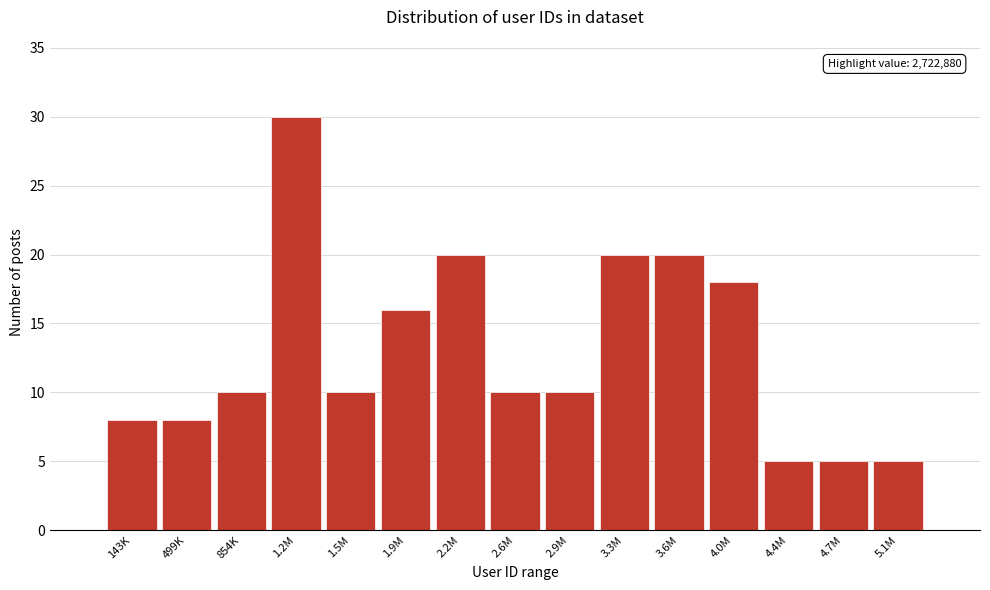

Reading left to right, list all the values displayed in this chart.

143K=8	499K=8	854K=10	1.2M=30	1.5M=10	1.9M=16	2.2M=20	2.6M=10	2.9M=10	3.3M=20	3.6M=20	4.0M=18	4.4M=5	4.7M=5	5.1M=5